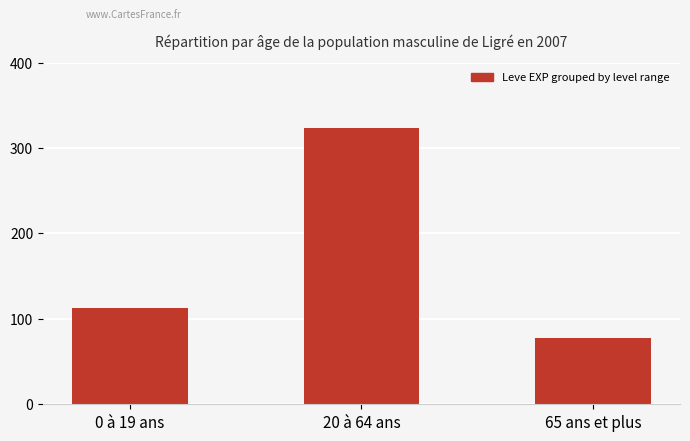

Which label corresponds to the smallest value in the chart?

65 ans et plus